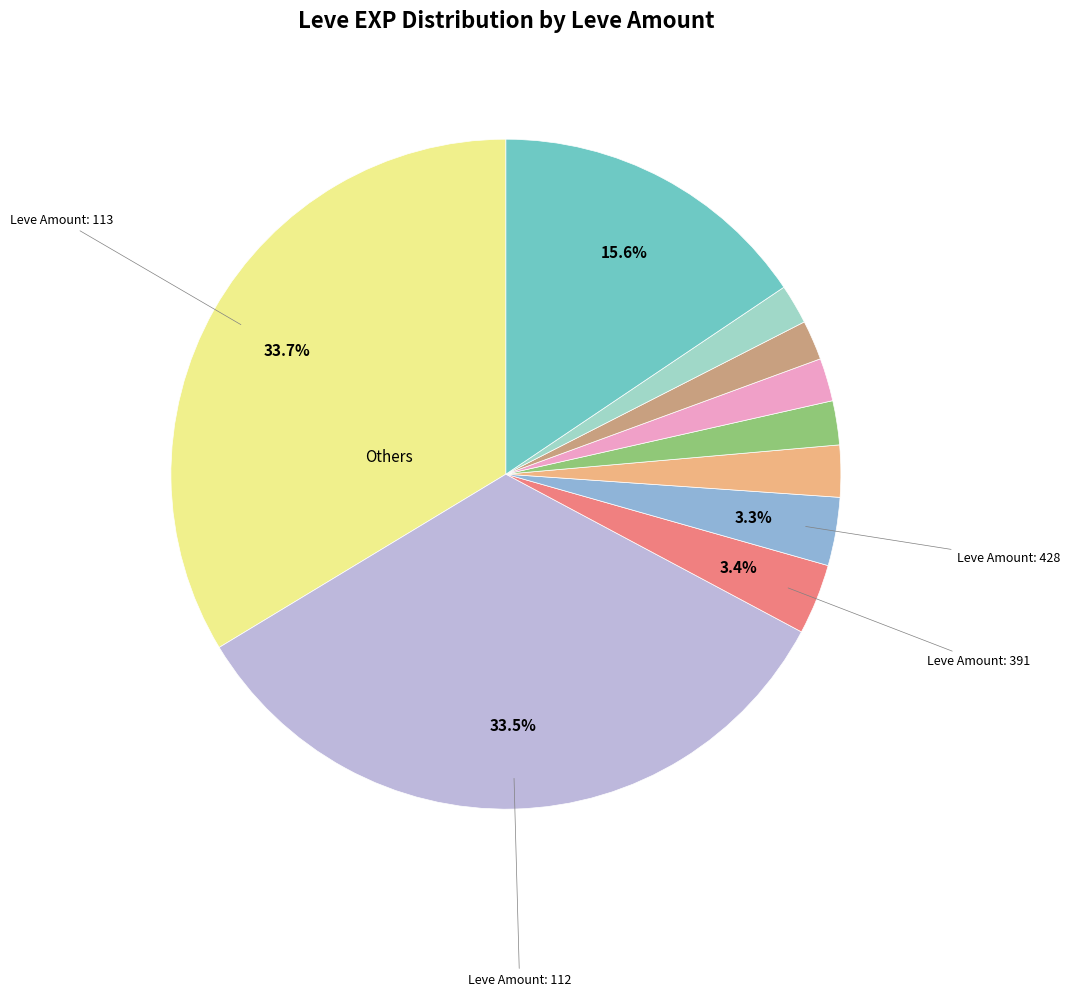

How many segments does this pie chart have?

10